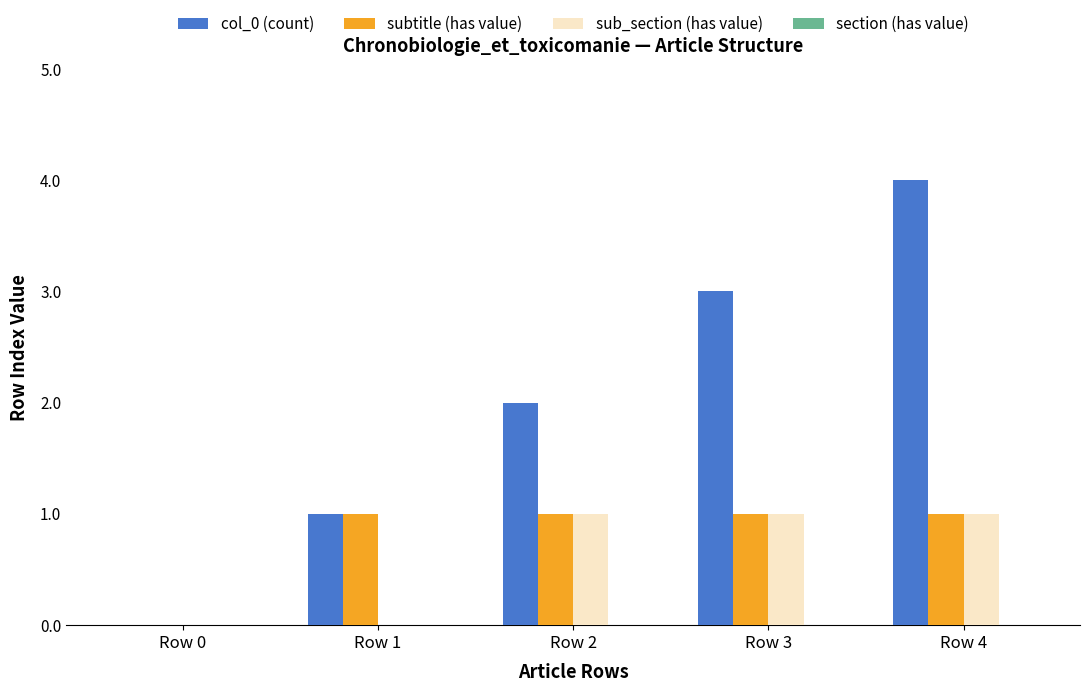

At which category does the chart reach its peak across all series?

Row 4